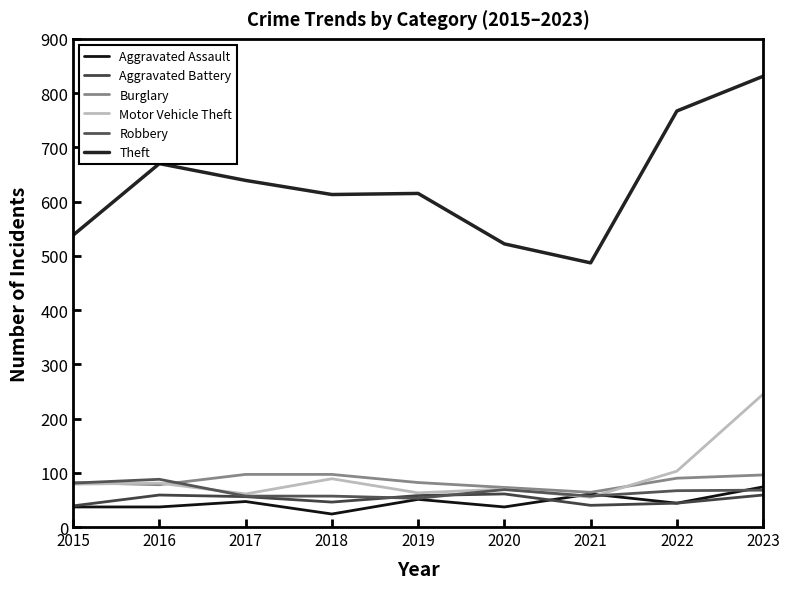

Reading left to right, transcribe all the data shown in this chart.

Aggravated Assault: 2015=37	2016=37	2017=47	2018=24	2019=51	2020=37	2021=61	2022=44	2023=74
Aggravated Battery: 2015=39	2016=59	2017=56	2018=46	2019=58	2020=61	2021=40	2022=44	2023=59
Burglary: 2015=82	2016=78	2017=97	2018=97	2019=82	2020=73	2021=64	2022=90	2023=96
Motor Vehicle Theft: 2015=79	2016=81	2017=61	2018=89	2019=63	2020=70	2021=55	2022=103	2023=245
Robbery: 2015=81	2016=88	2017=57	2018=57	2019=53	2020=69	2021=57	2022=67	2023=68
Theft: 2015=538	2016=670	2017=639	2018=613	2019=615	2020=522	2021=487	2022=767	2023=831